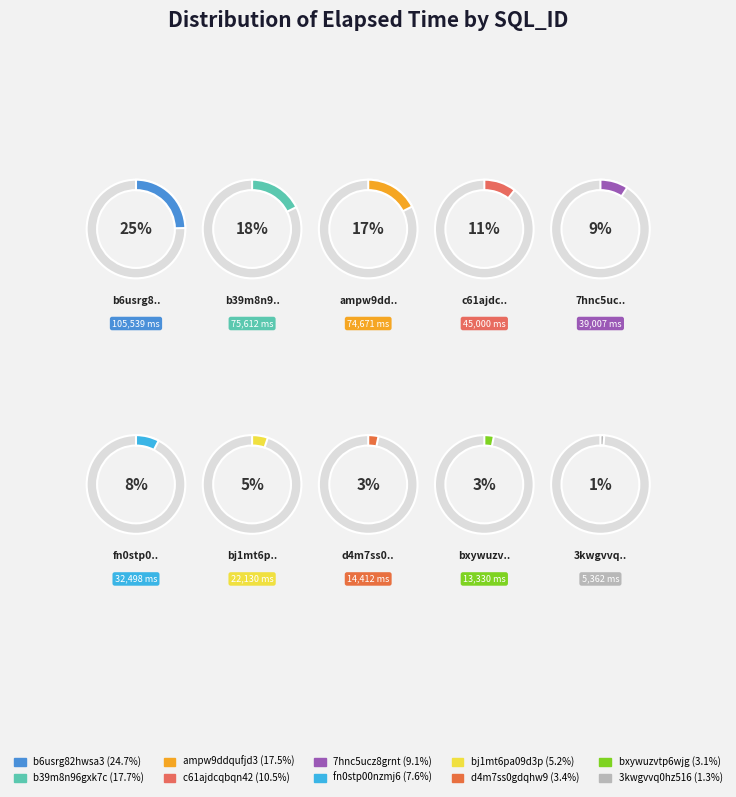

What is the largest slice in the pie chart?

b6usrg82hwsa3